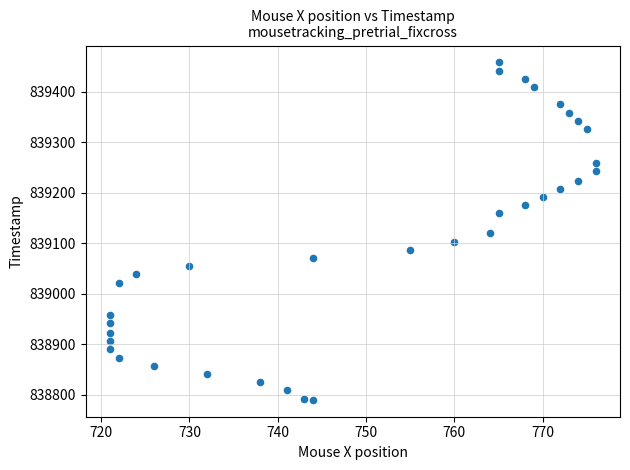

What is the range of Y values (max minus min)?

667.8